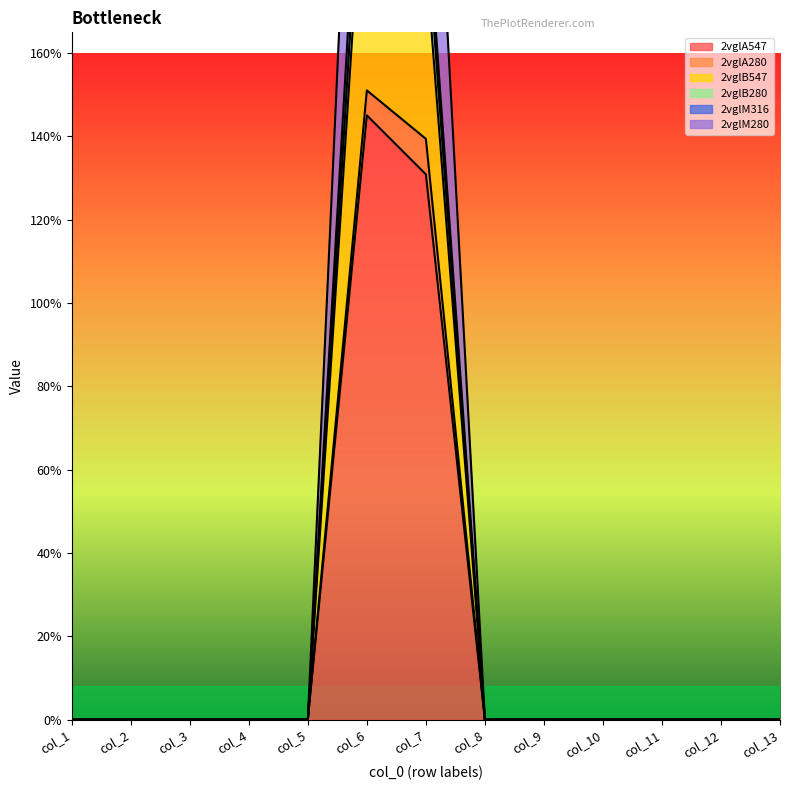

What is the highest value of the 2vglA547 series?

145.1